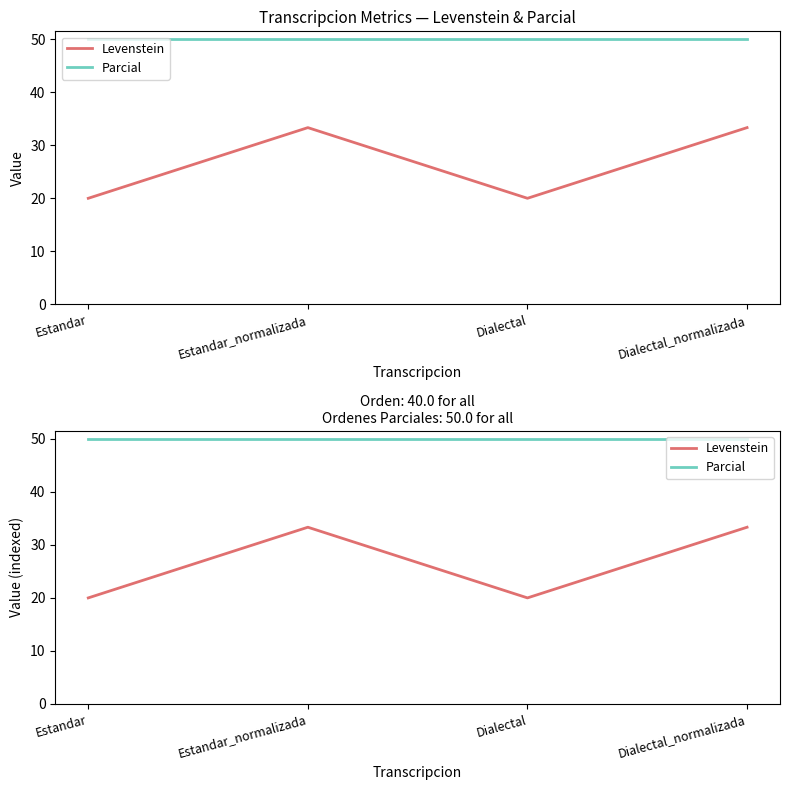

How many series are shown in this chart?

2